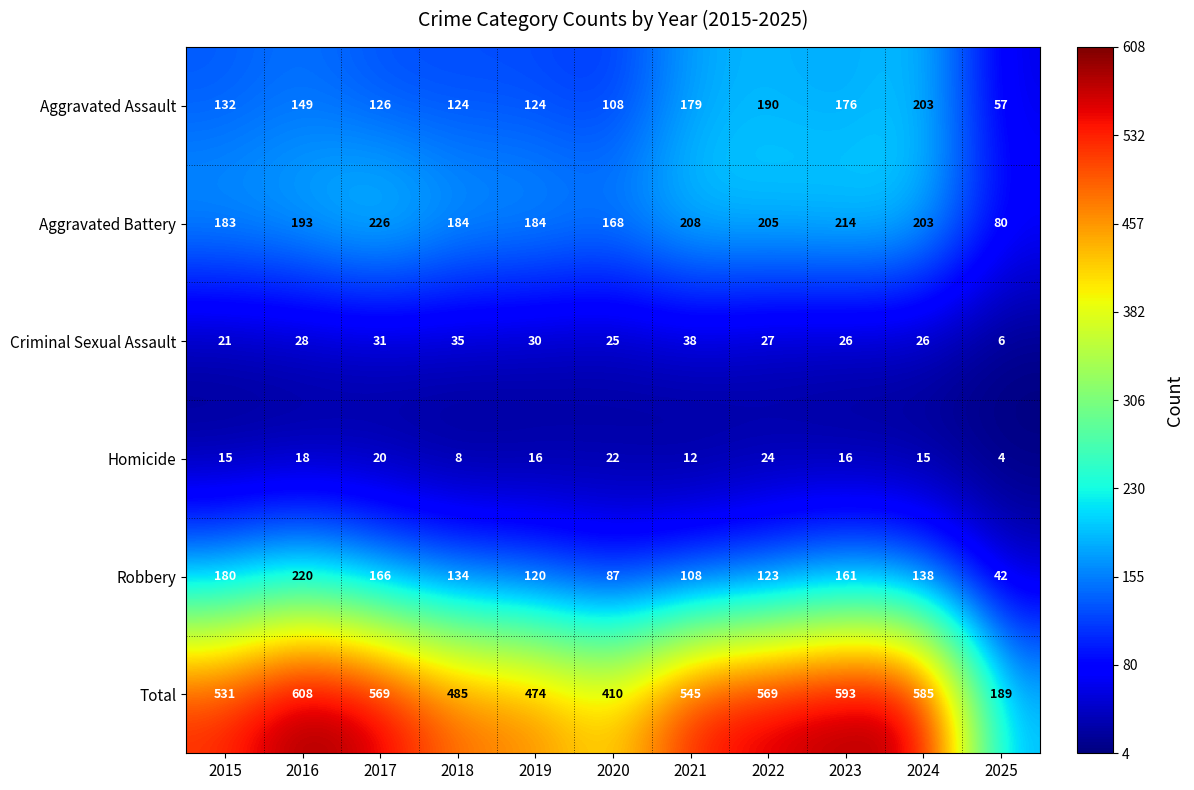

Where is Aggravated Assault nearest to the value 130?

2015